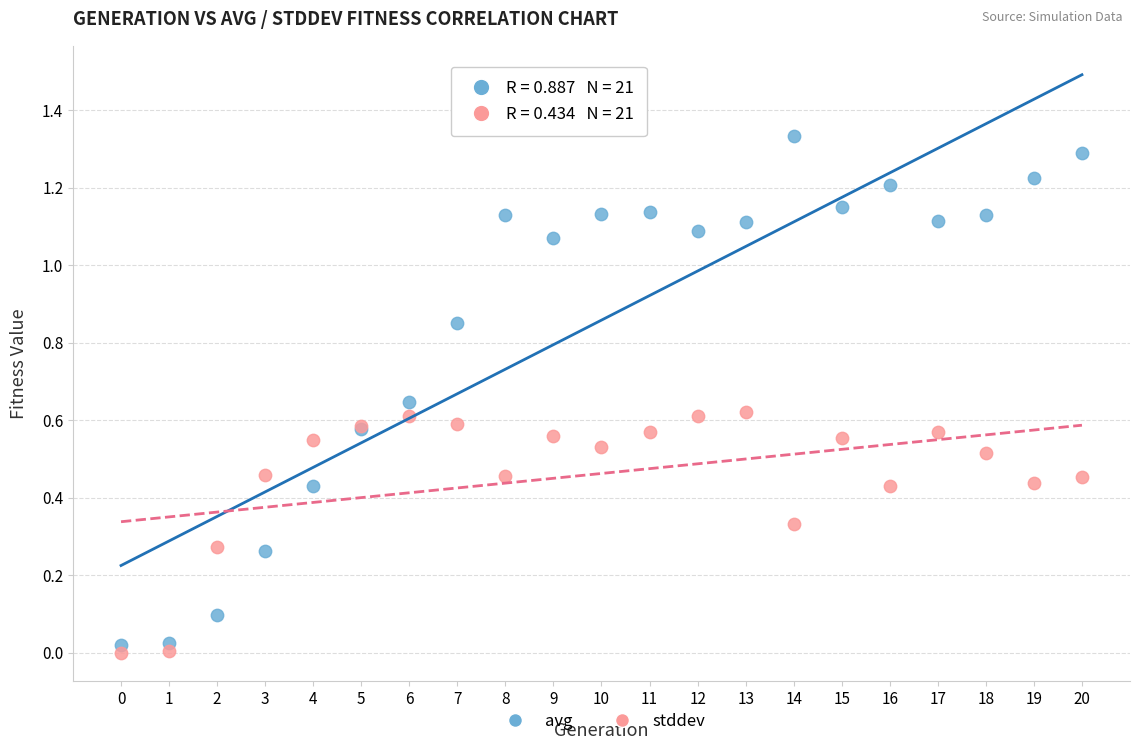

Which series reaches the minimum Y coordinate?

stddev